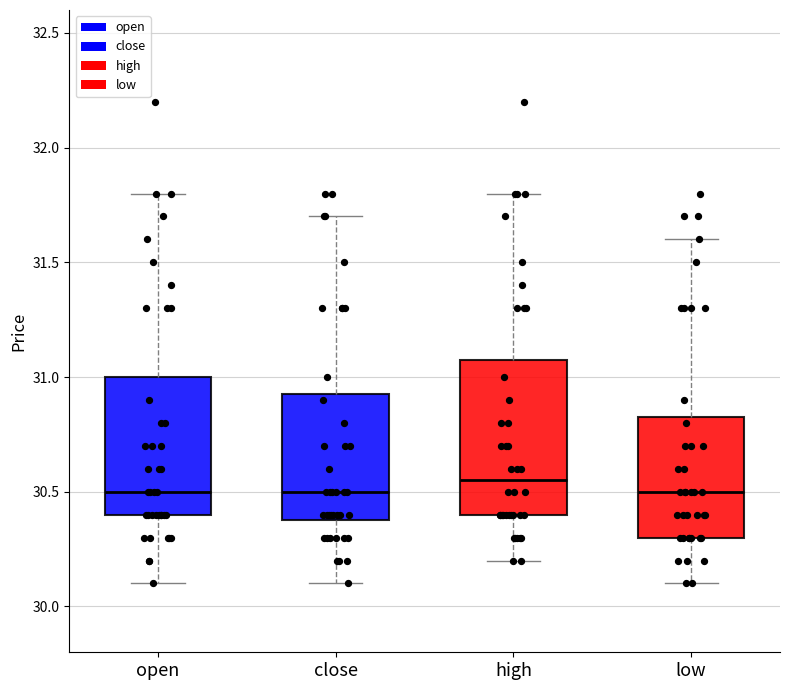

Reading left to right, transcribe this box plot: for each box, give where its median line is, the range the box spans, and where its two whiskers end, as read against the y-axis. The values are not printed on the chart, so give them approximately, as read against the axis.

open: median 30.50, box 30.40 to 31.00, whiskers 30.10 to 31.80
close: median 30.50, box 30.40 to 30.95, whiskers 30.10 to 31.70
high: median 30.55, box 30.40 to 31.10, whiskers 30.20 to 31.80
low: median 30.50, box 30.30 to 30.85, whiskers 30.10 to 31.60